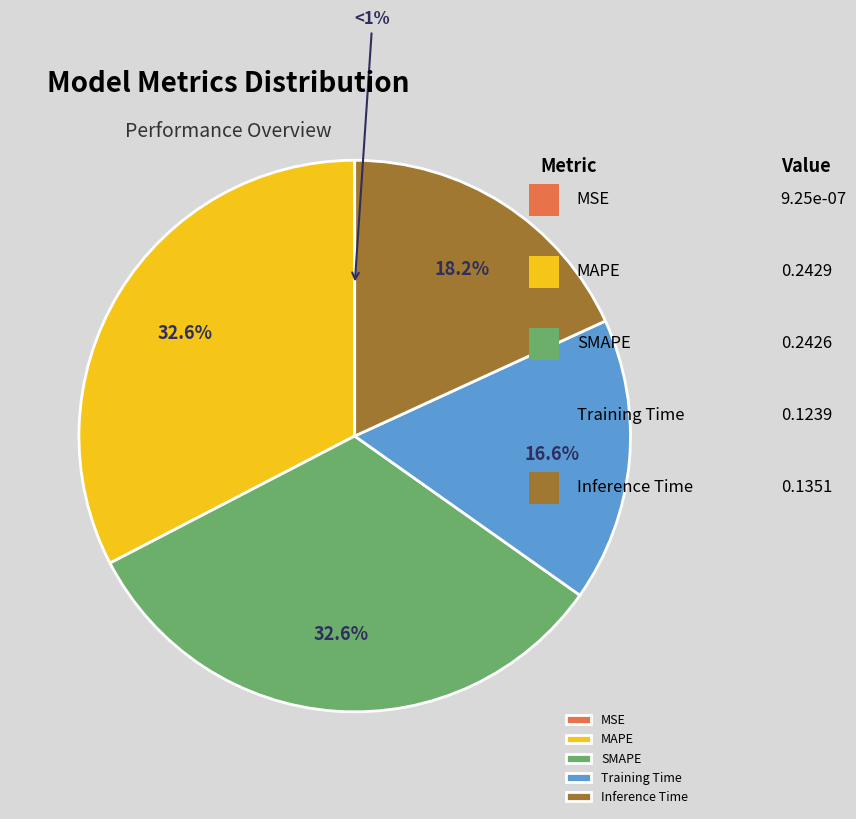

Does MAPE account for over 50% of the chart?

No